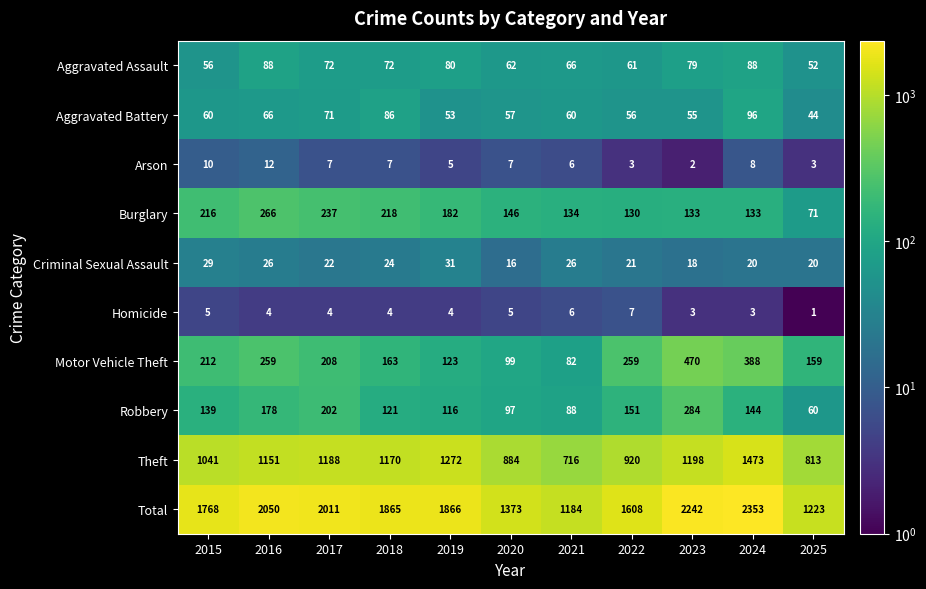

Which category has the lowest value in the Robbery series?

2025